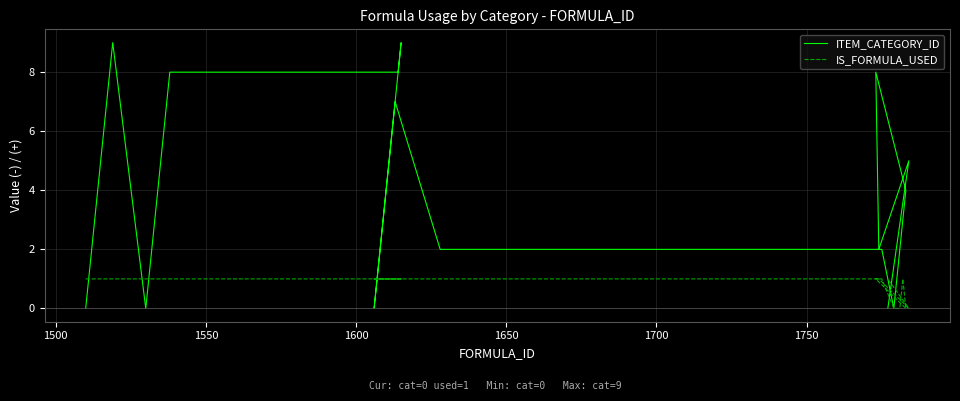

Does the chart display data point markers on the line(s)?

No